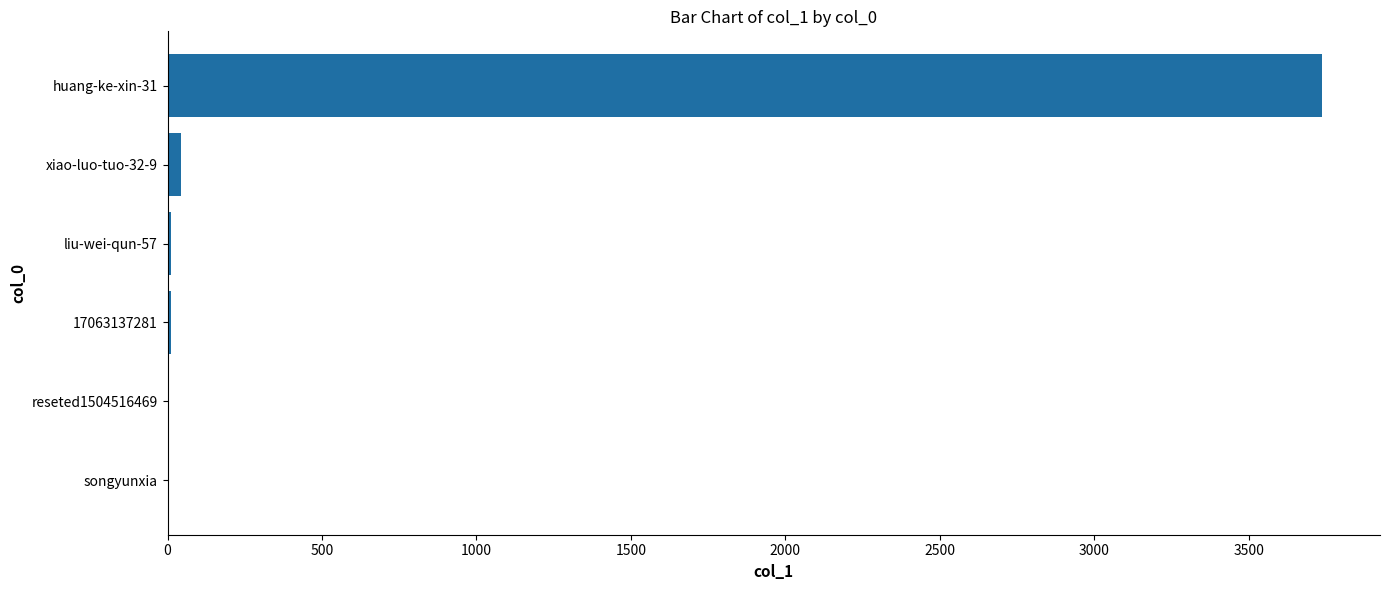

What is the maximum value shown in the chart?

3738